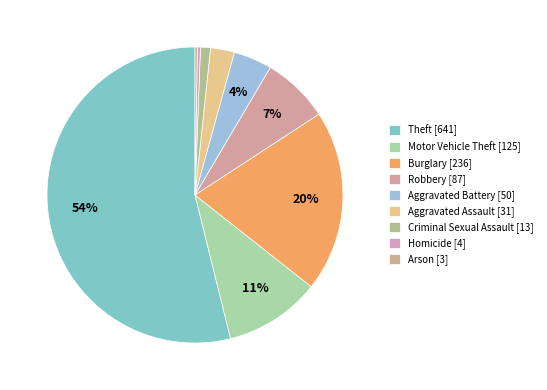

Which slice represents more than half of the pie?

Theft